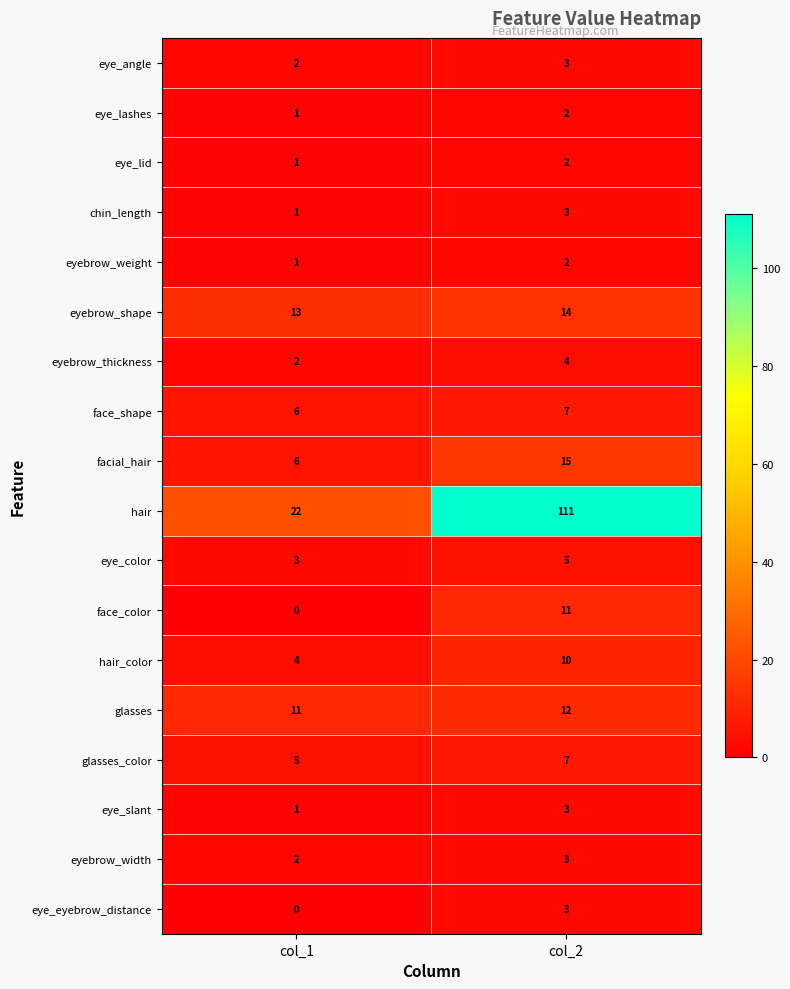

At which label does eye_lid reach its minimum?

col_1